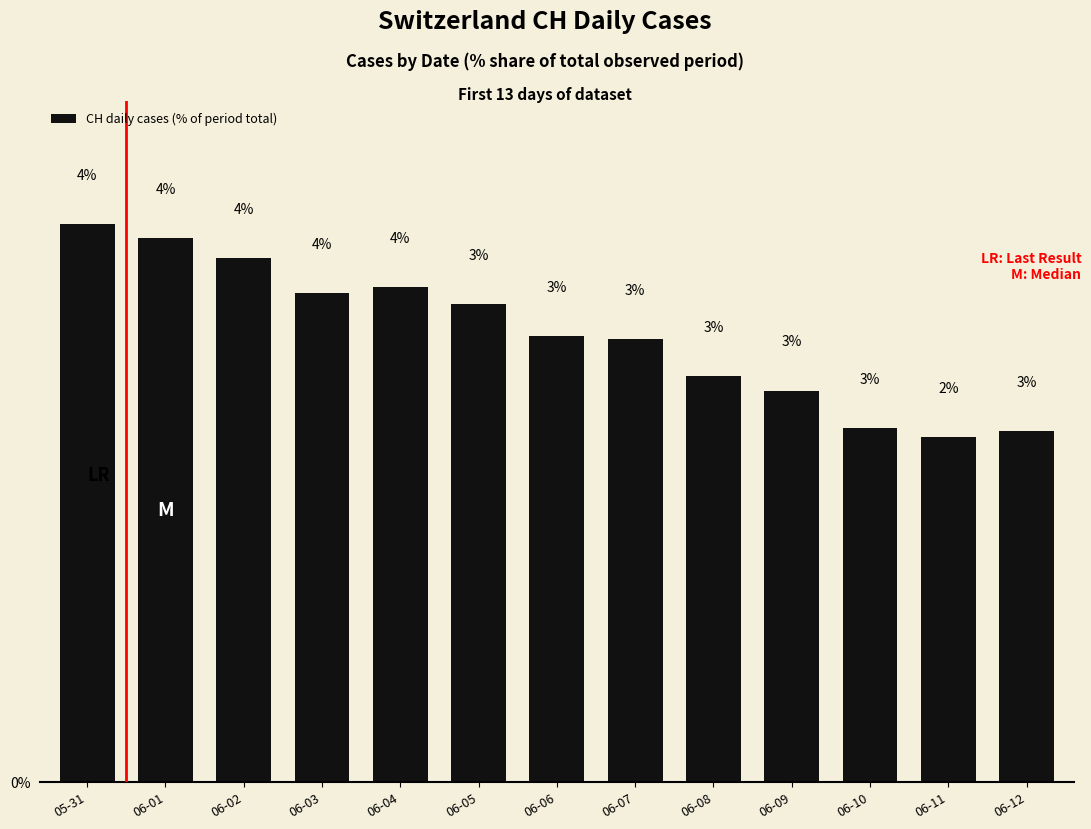

What is the sum of all values?

41.9